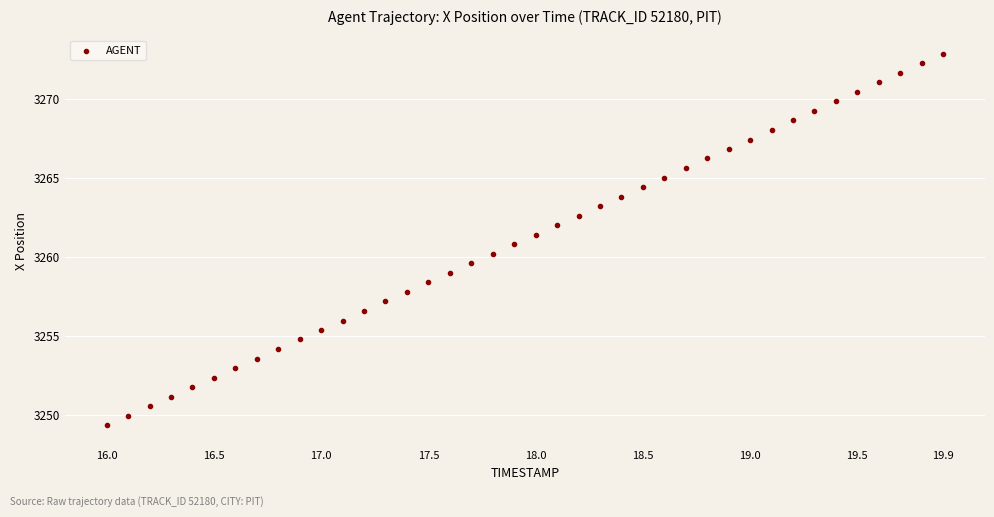

What is the range of Y values (max minus min)?

23.5